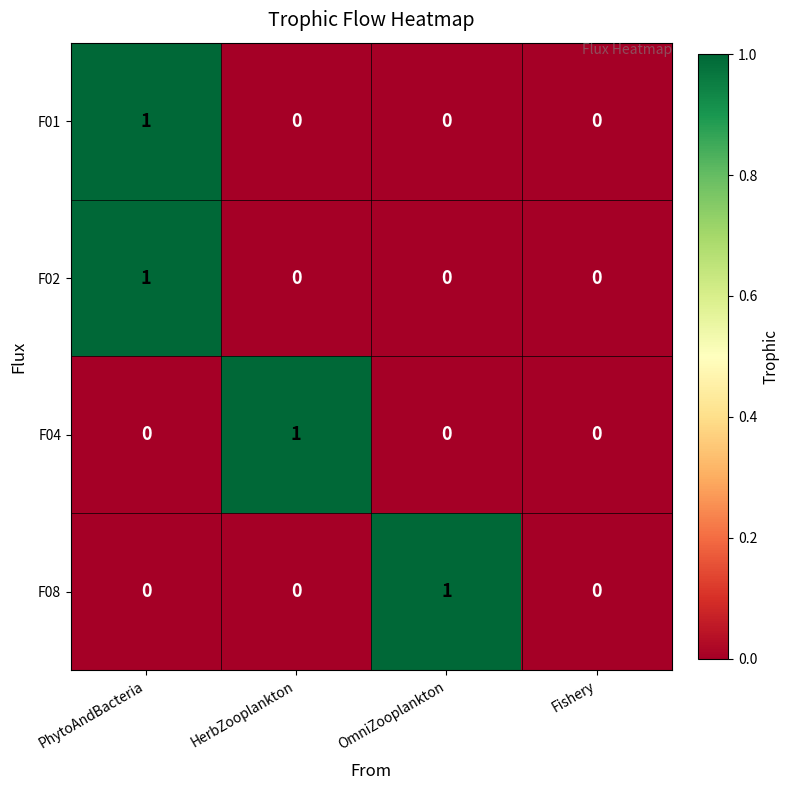

At which category is the sum across all series the highest?

PhytoAndBacteria